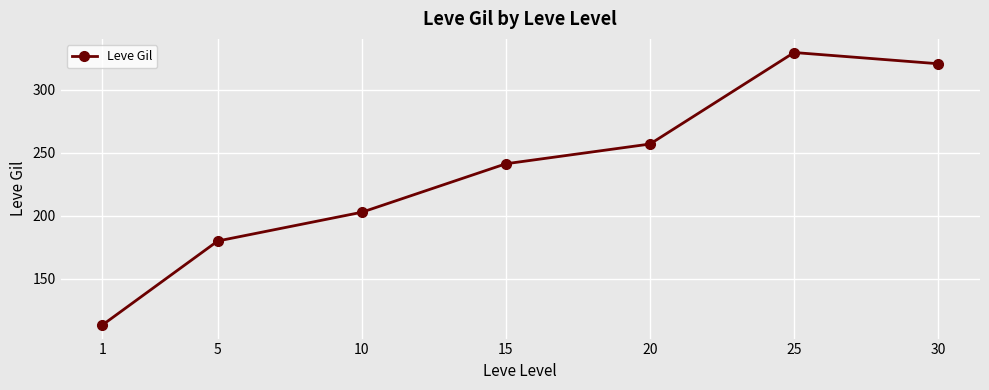

What is the value of the 6th point from the left?

329.7